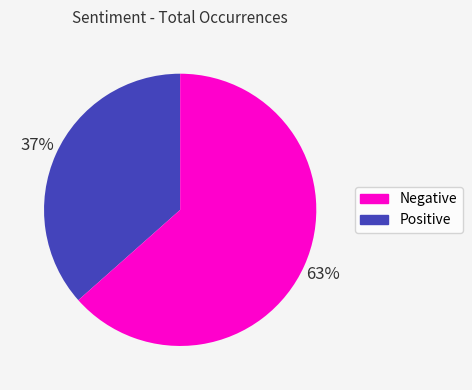

Does any single category account for the majority?

Yes